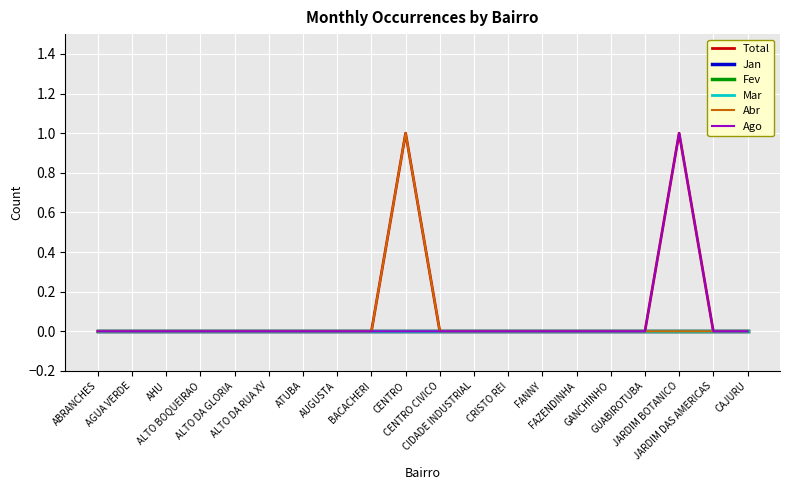

True or false: Fev and Ago cross at least once.

False